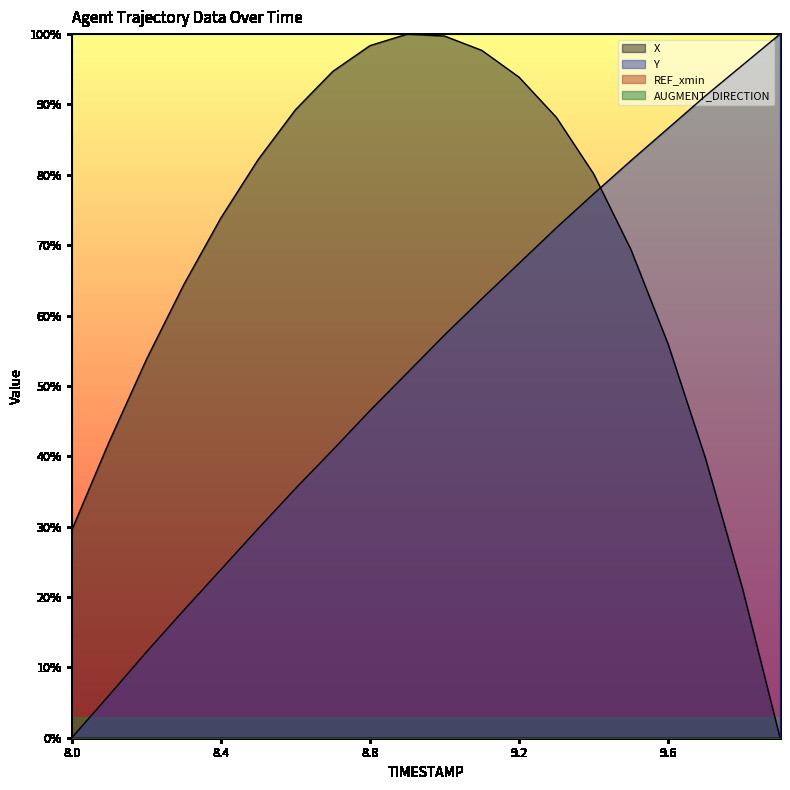

What position from the right is 8.5?

15